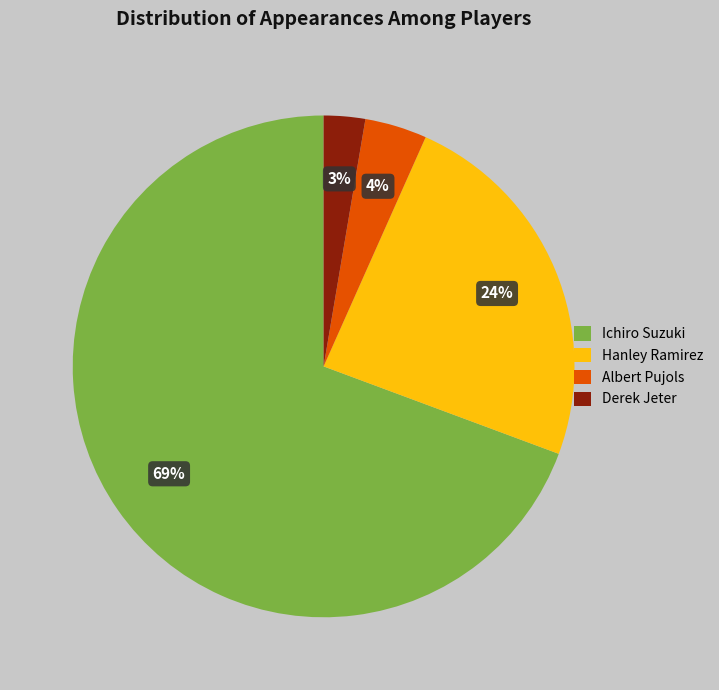

What is the majority slice?

Ichiro Suzuki